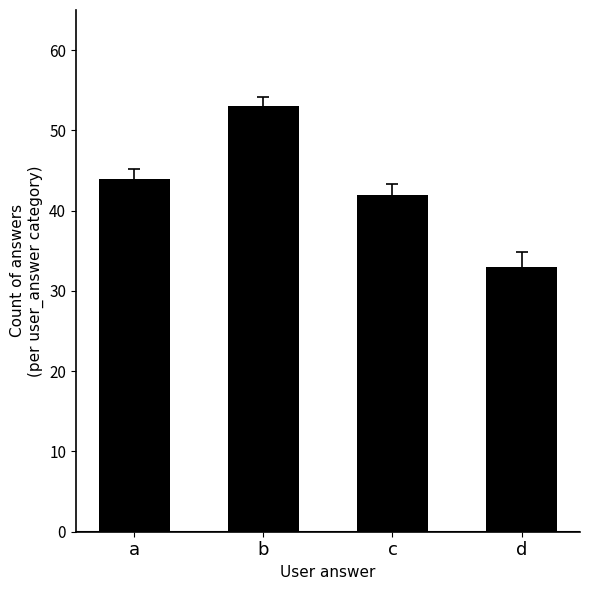

Count the number of data series in this chart.

1